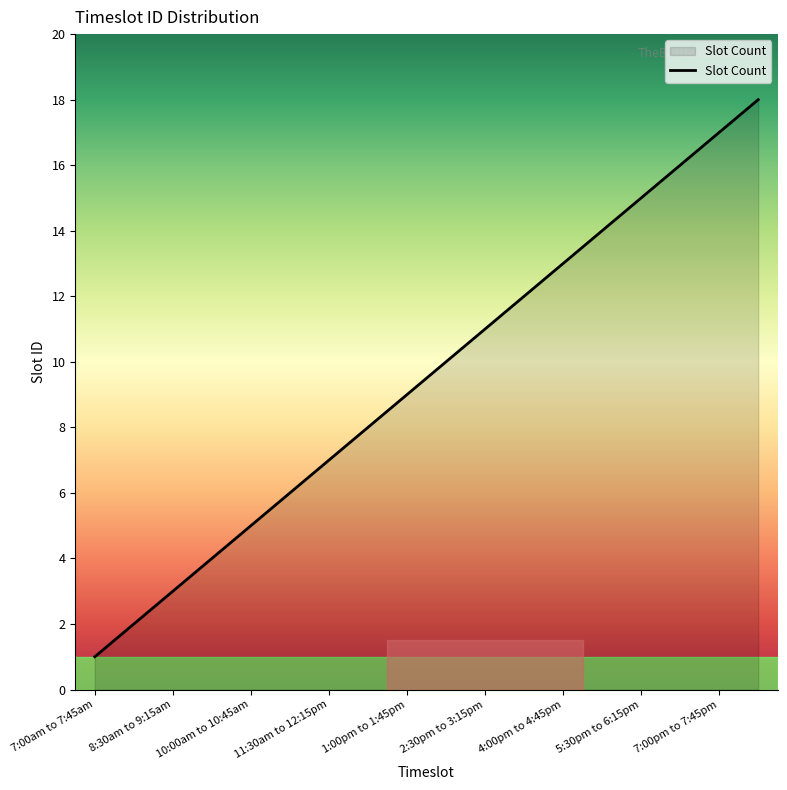

What is the maximum value shown in the chart?

18